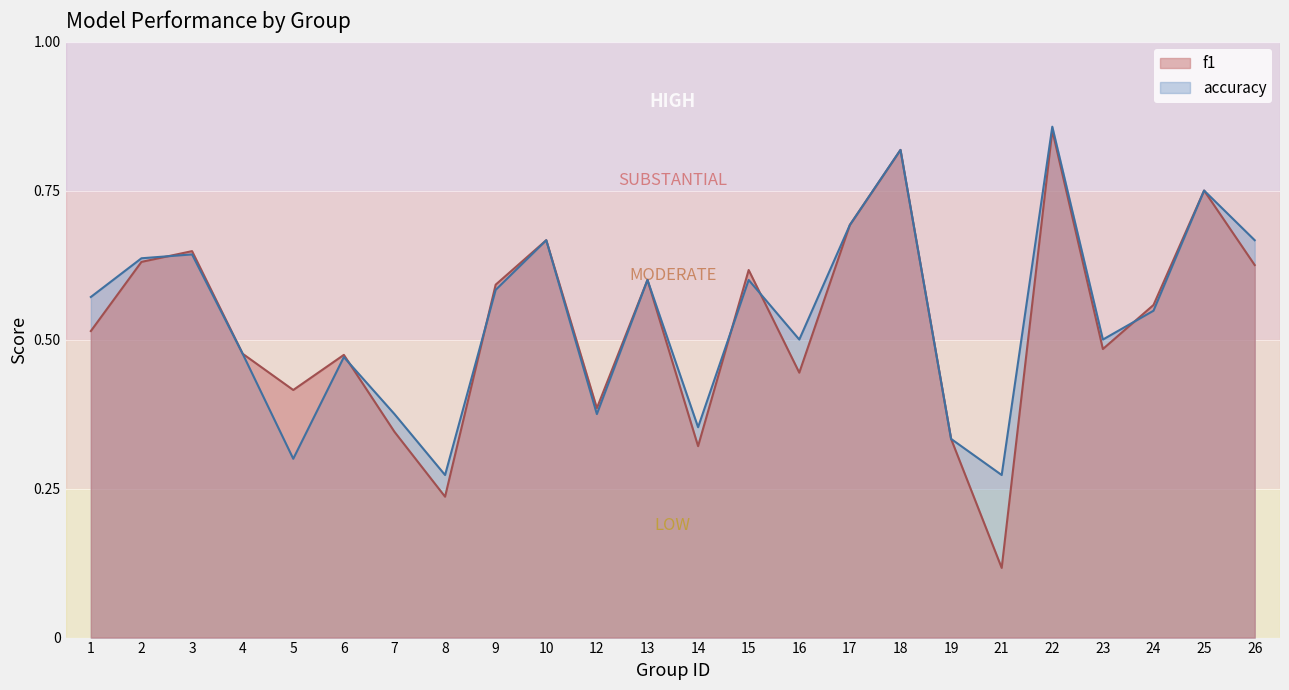

At how many categories does at least one series exceed 0?

24